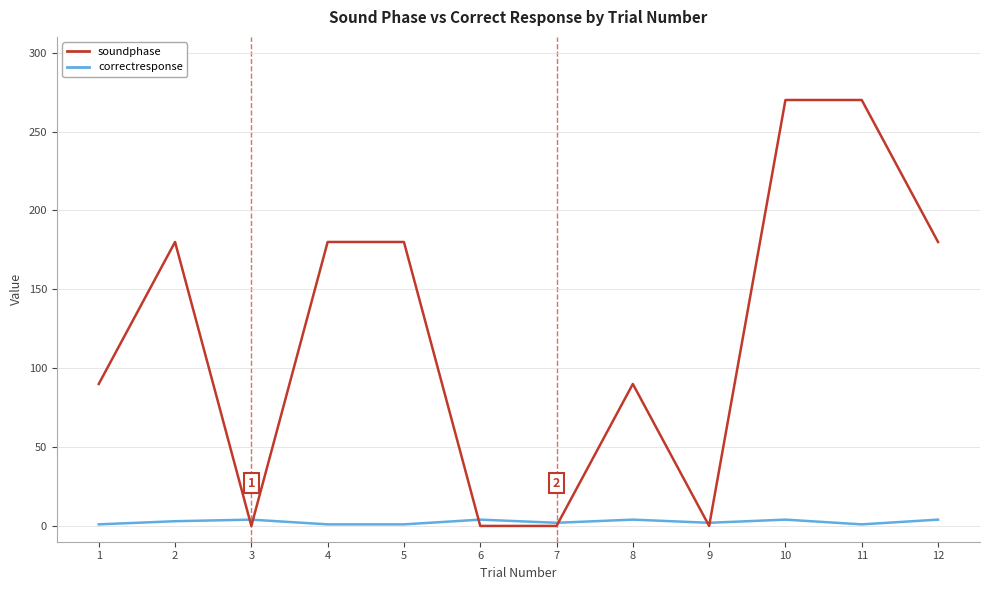

Count the correctresponse values in the range 1 to 4.

12